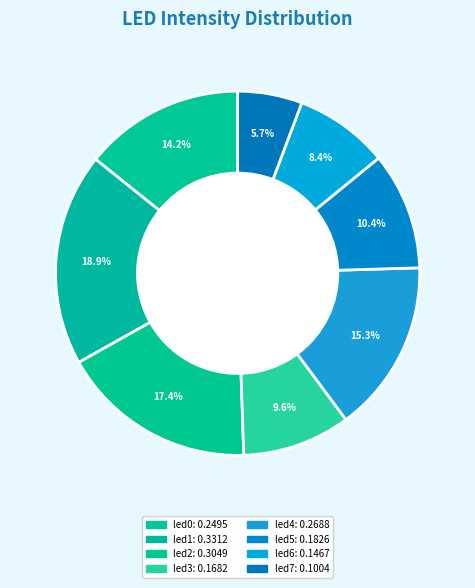

The led1 slice represents 4% of the pie. True or false?

False